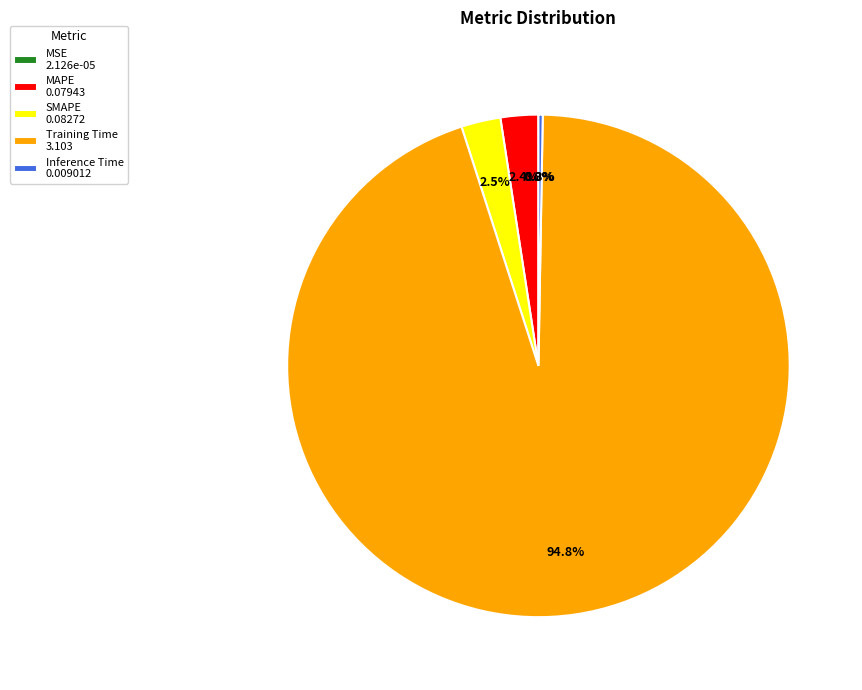

True or false: Training Time accounts for 88% of the total.

False